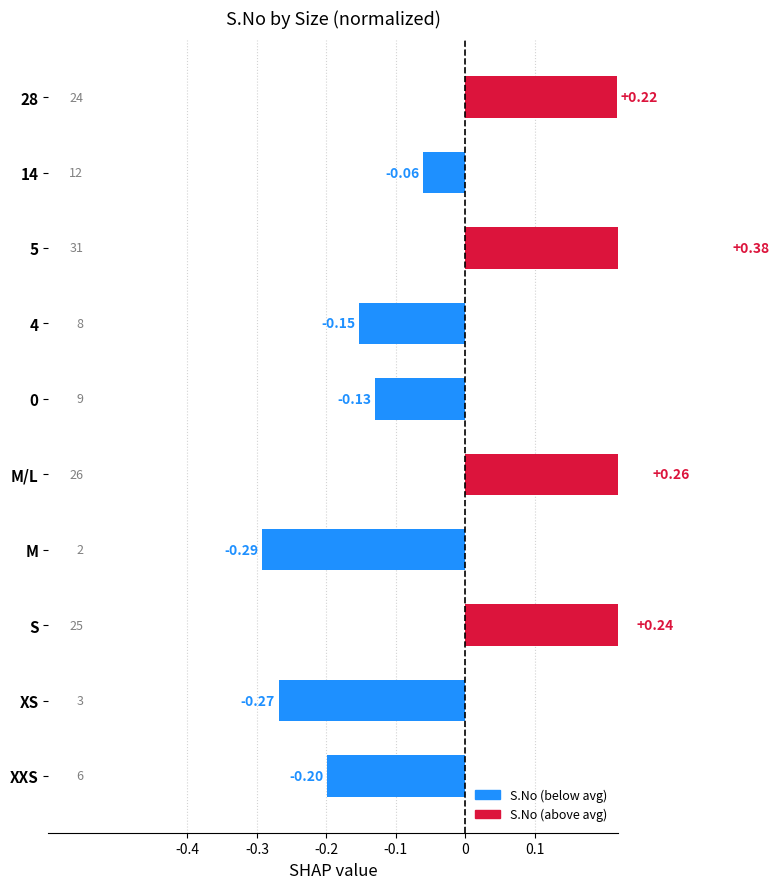

What position from the left is 28?

10